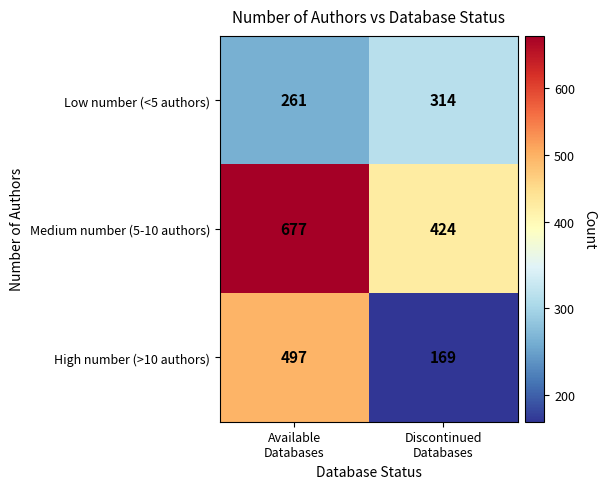

Which series has the largest total across all categories?

Medium number (5-10 authors)